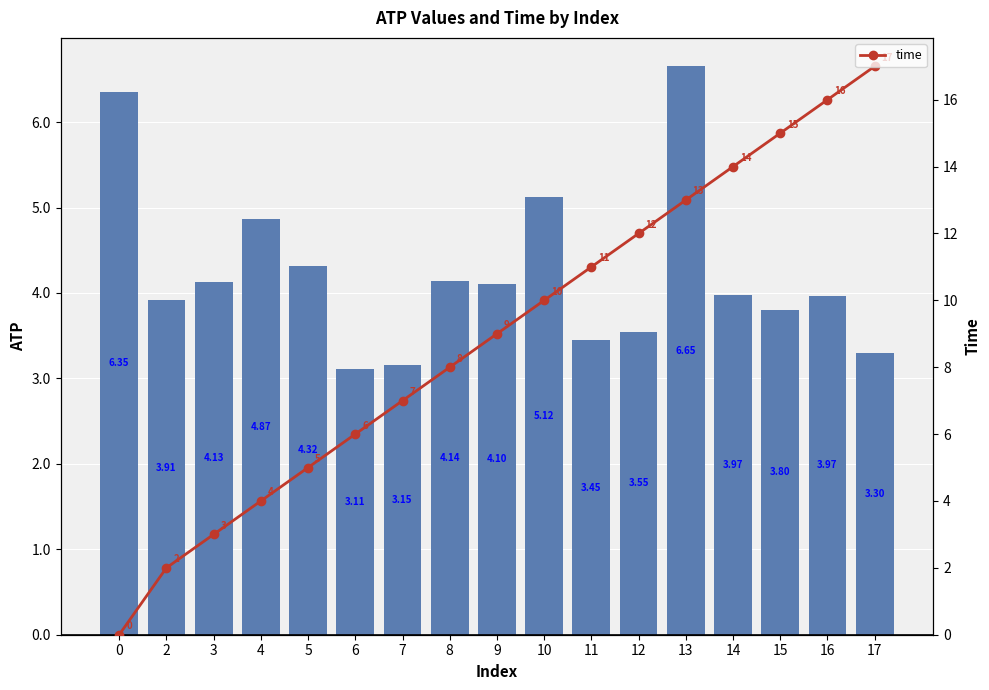

What is the difference between the second highest and minimum values in the atp series?

3.2